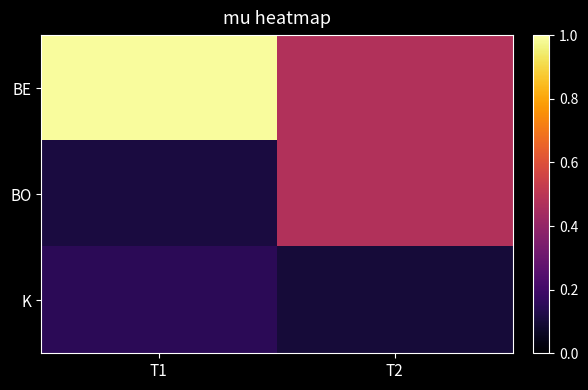

Which series has the largest total across all categories?

BE